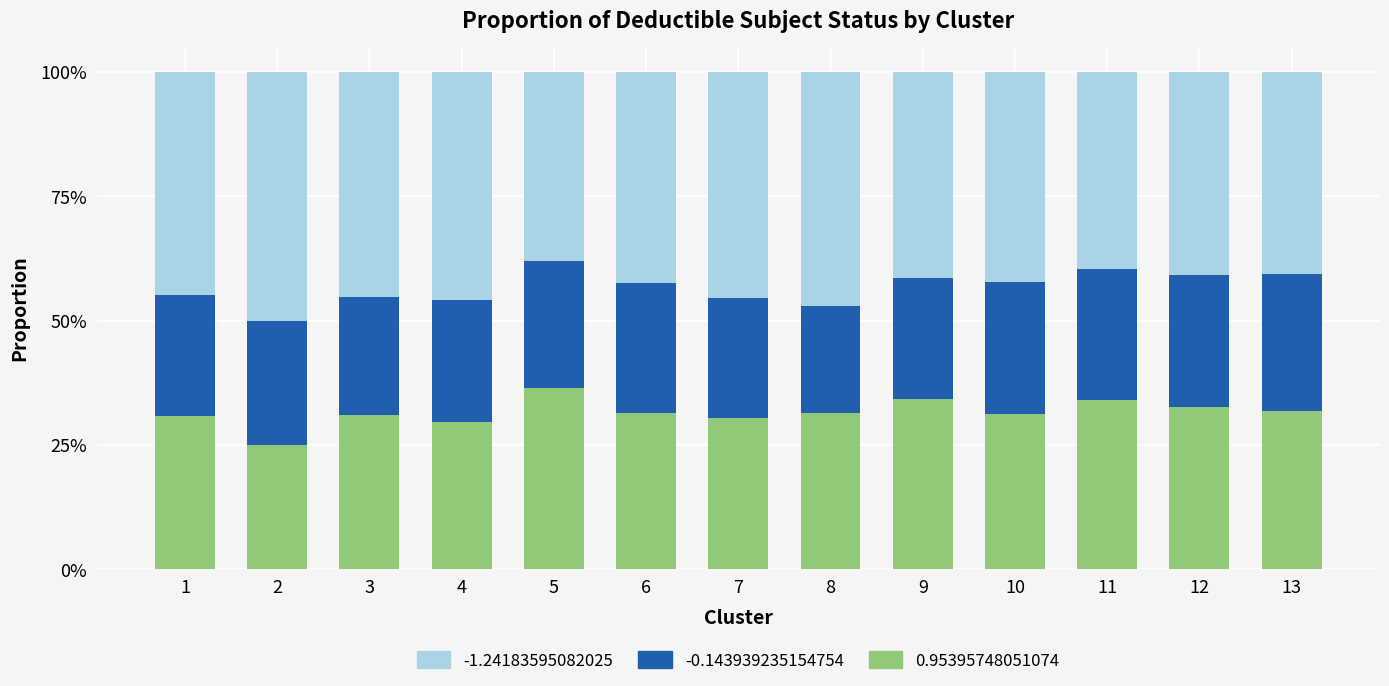

What is the total value across all series at 7?

100.0